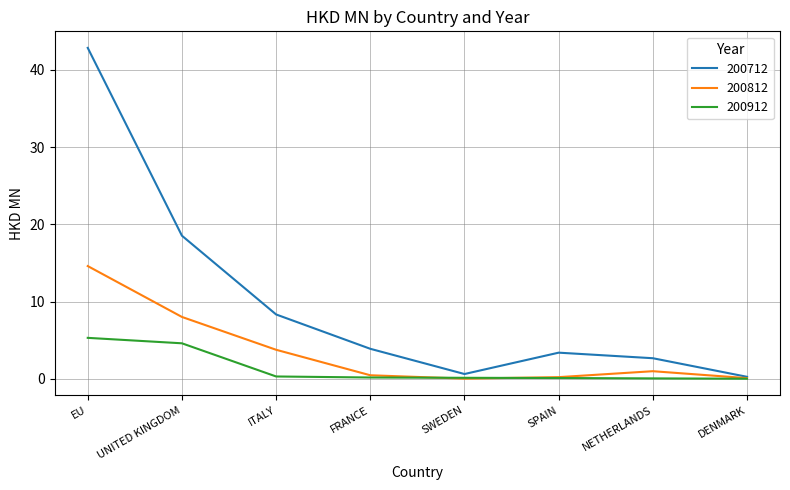

What is the difference between the highest and lowest values at SWEDEN?

0.6